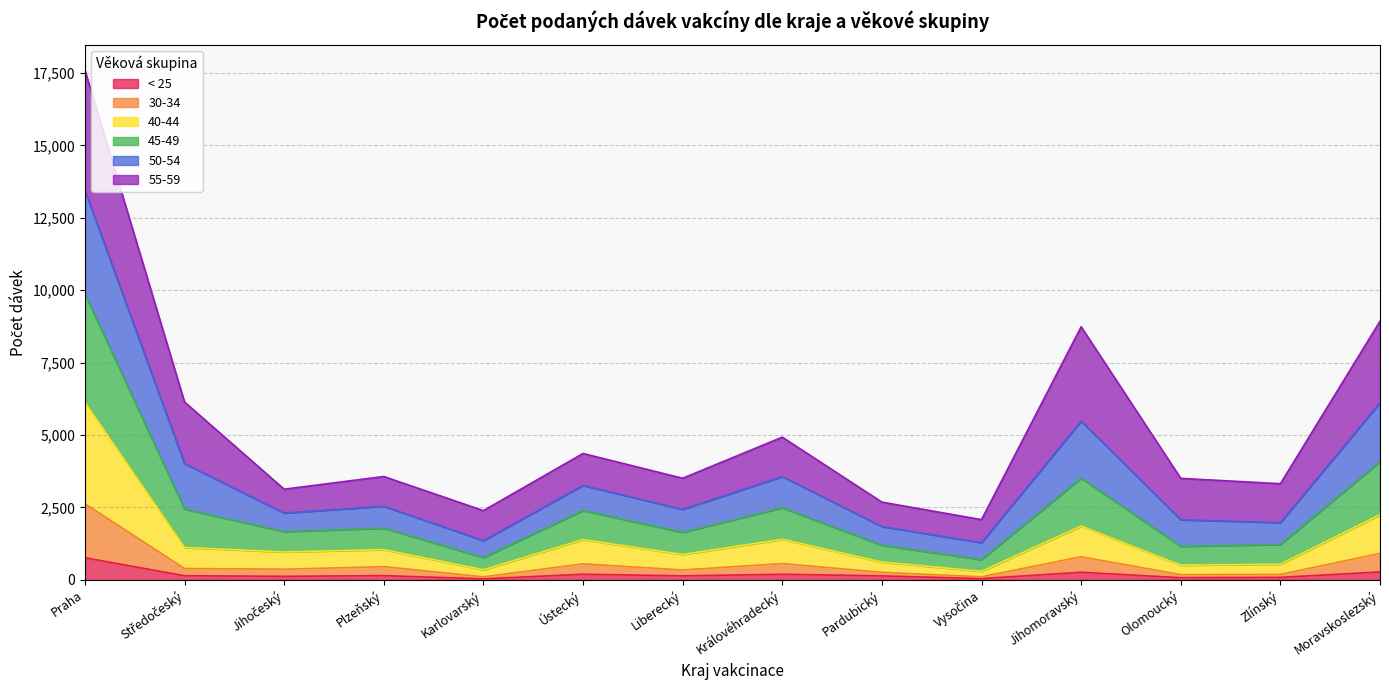

List the labels in order of 45-49 value, smallest first.

Vysočina, Karlovarský, Pardubický, Zlínský, Olomoucký, Jihočeský, Liberecký, Plzeňský, Ústecký, Královéhradecký, Středočeský, Jihomoravský, Moravskoslezský, Praha